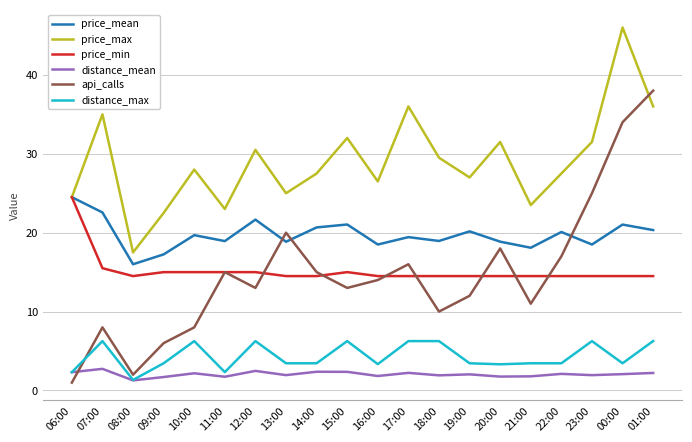

At 09:00, list the series in order from largest to smallest.

price_max, price_mean, price_min, api_calls, distance_max, distance_mean